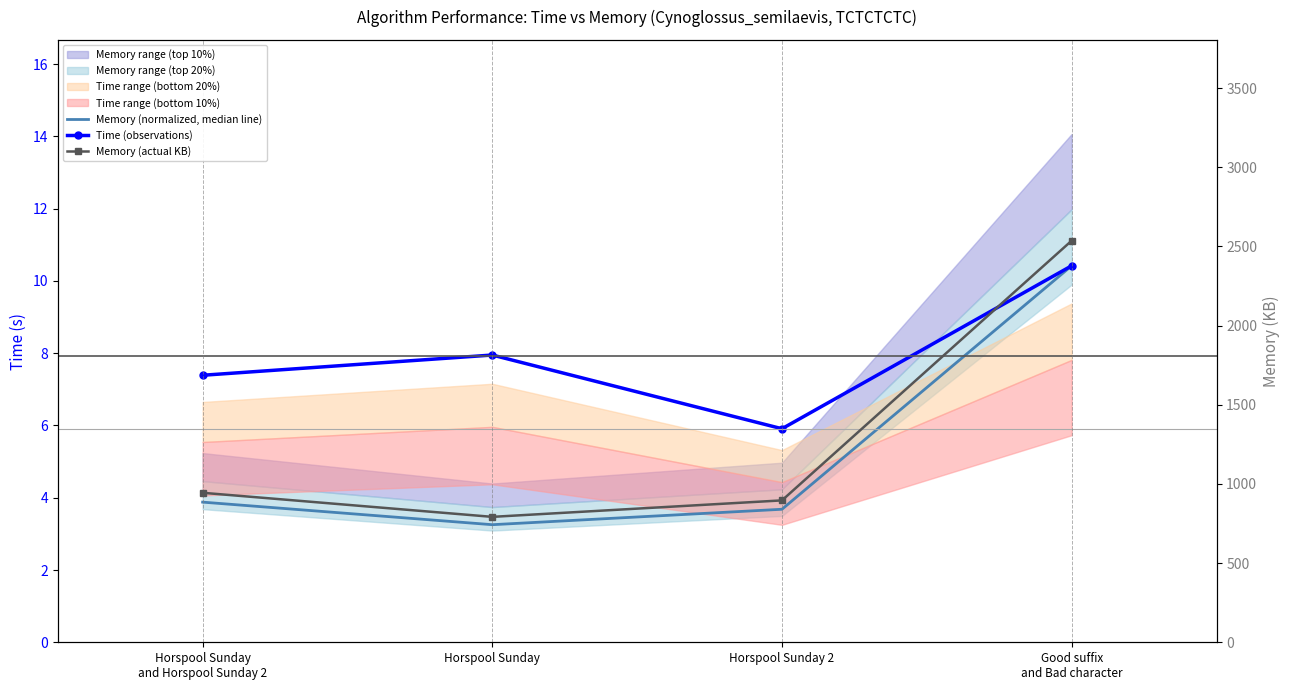

Is the value of Memory (normalized, median line) at Good suffix
and Bad character greater than the value of Memory (actual KB) at Horspool Sunday 2?

No